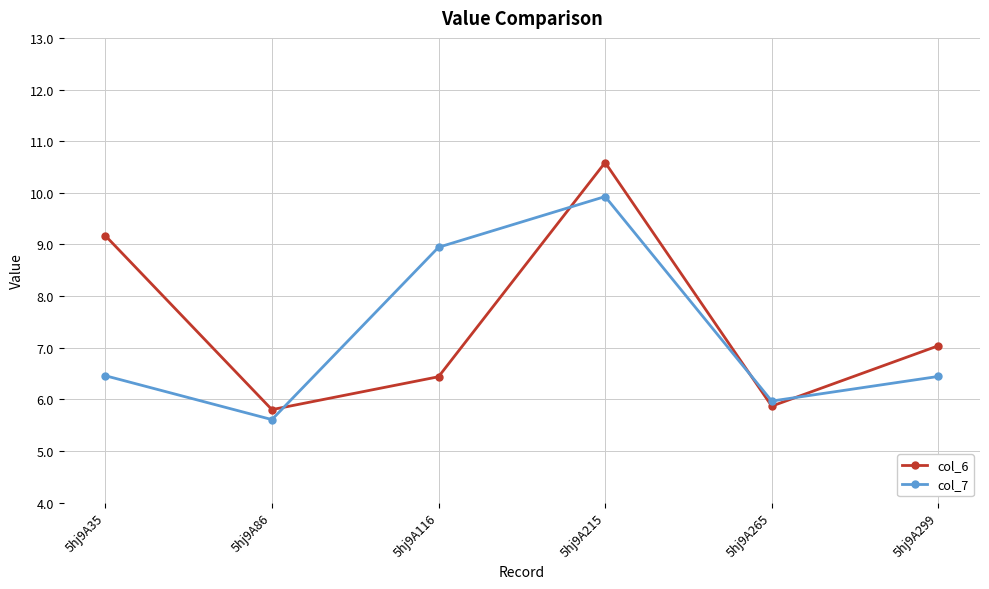

Which category has the lowest value across all series?

5hj9A86